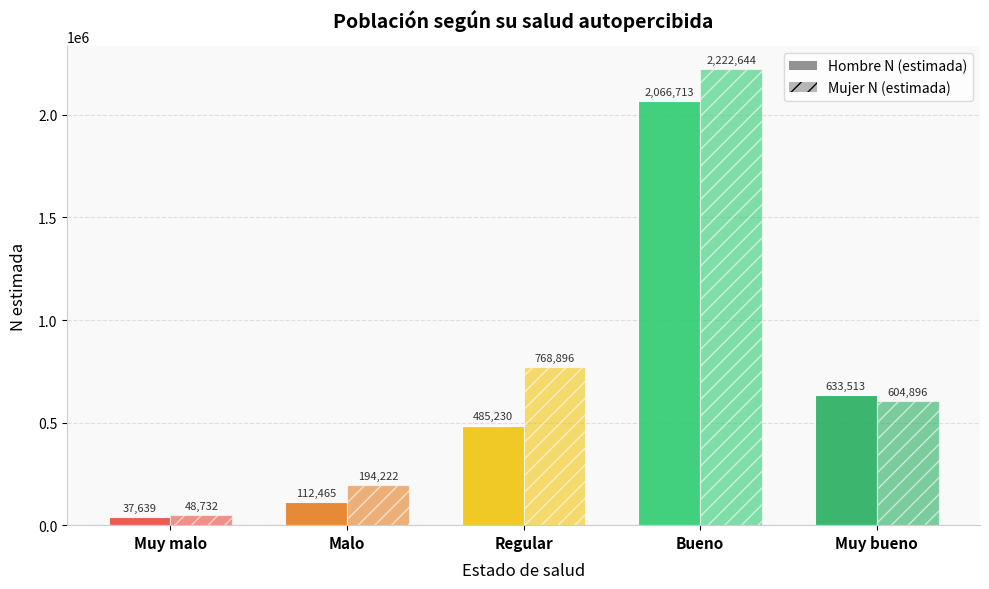

What is the sum of all Hombre N (estimada) values?

3335560